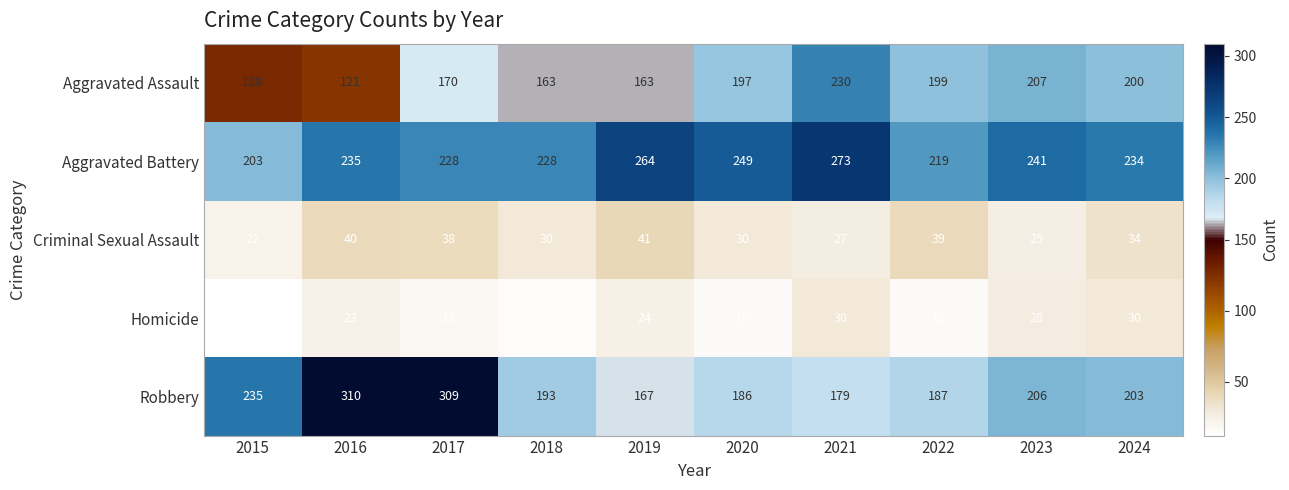

The value of Aggravated Assault at 2021 is 230. True or false?

True